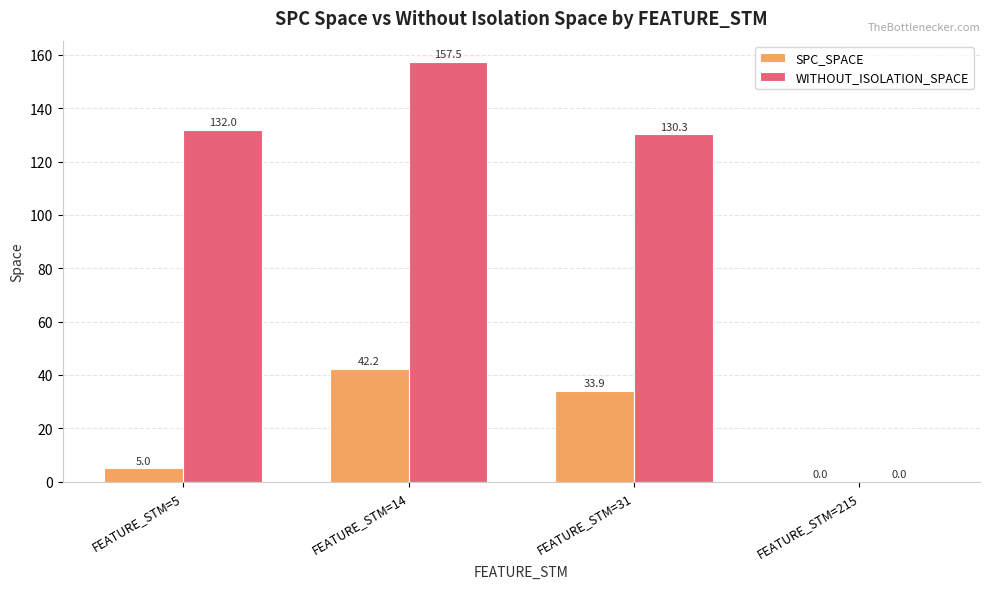

True or false: WITHOUT_ISOLATION_SPACE has a value of -73.7 at FEATURE_STM=215.

False